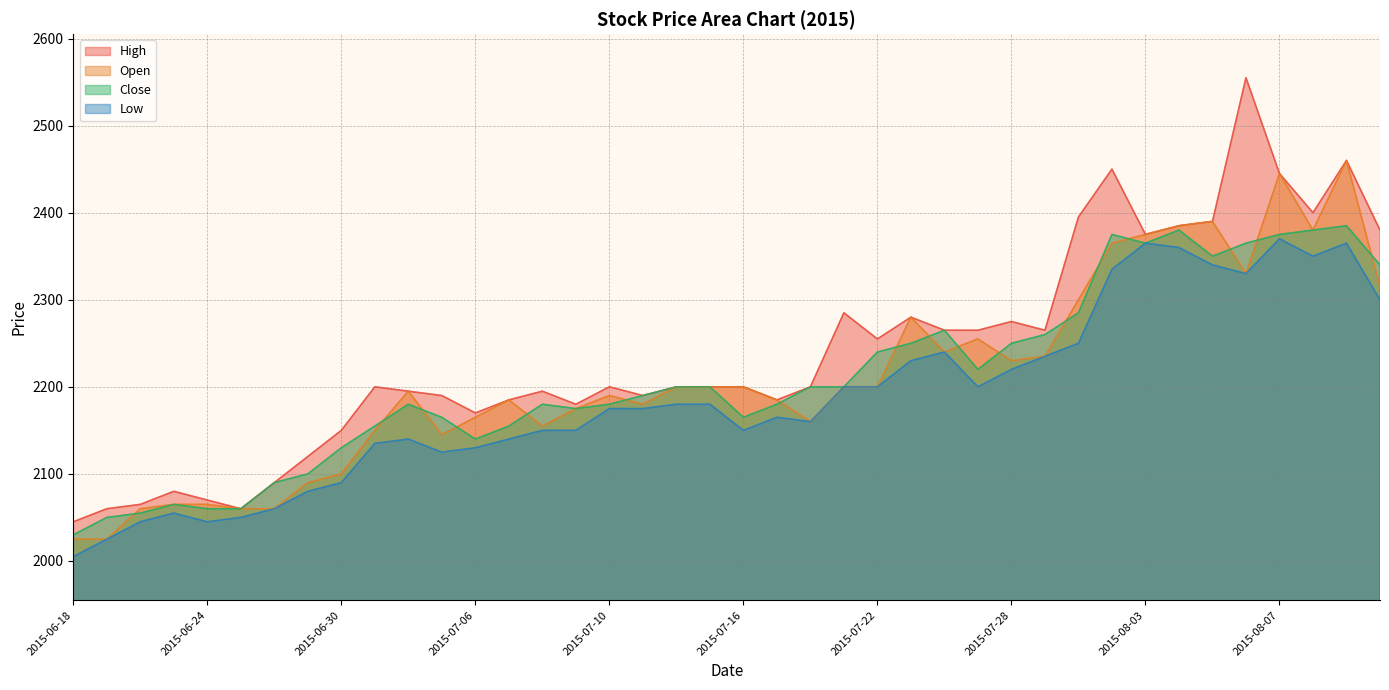

At which category does Close reach its first local valley?

2015-07-06